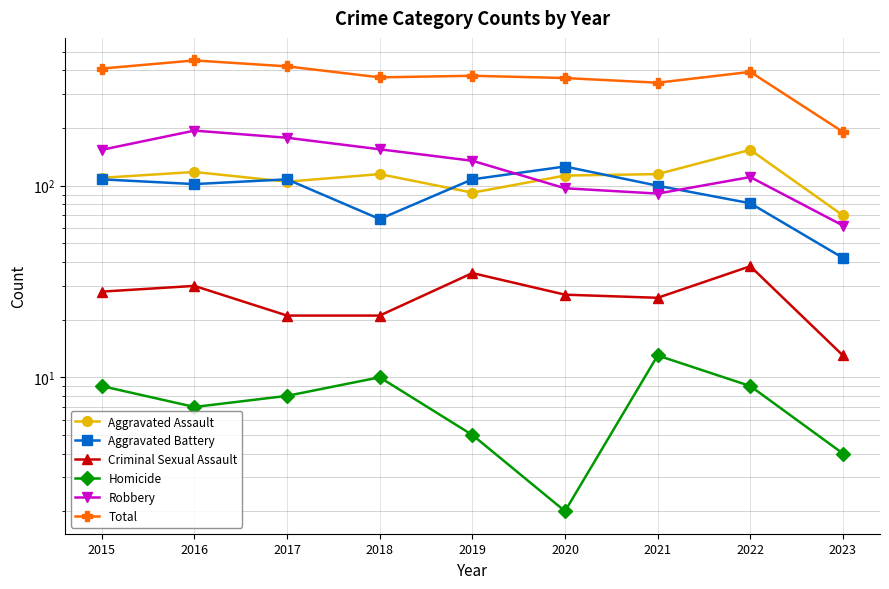

How many lines are shown in the chart?

6